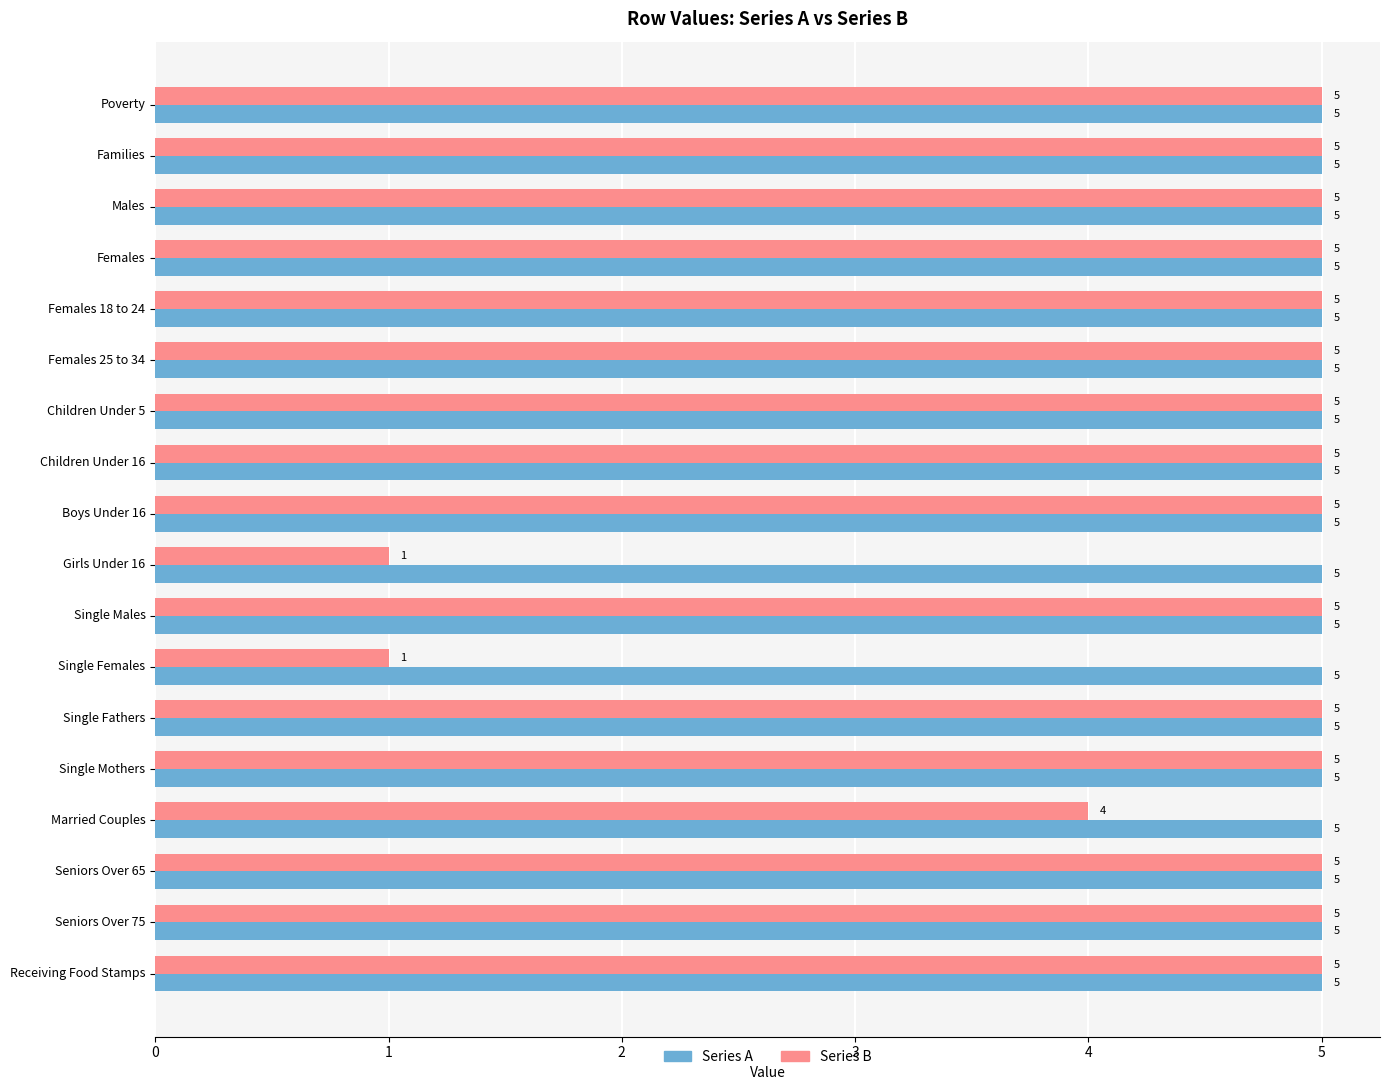

Rank the series by their average value, from lowest to highest.

Series B, Series A